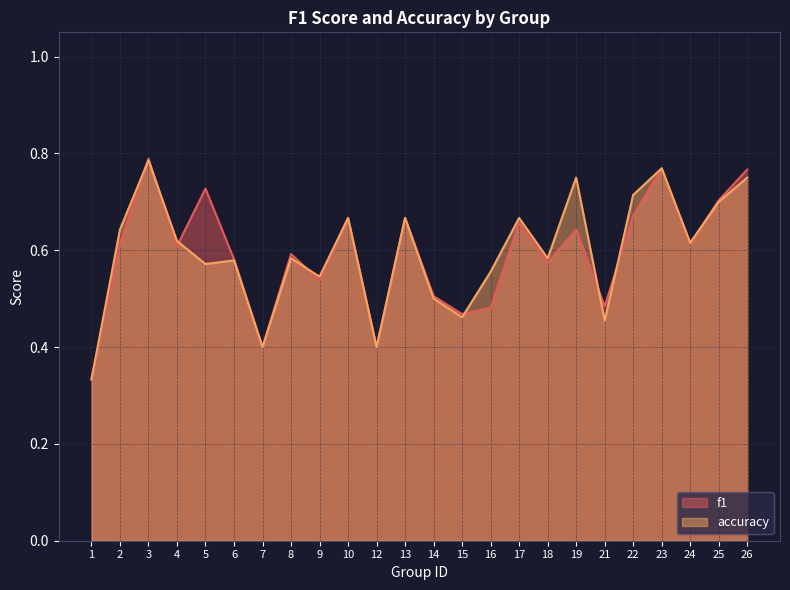

Which series has the widest spread of values?

f1